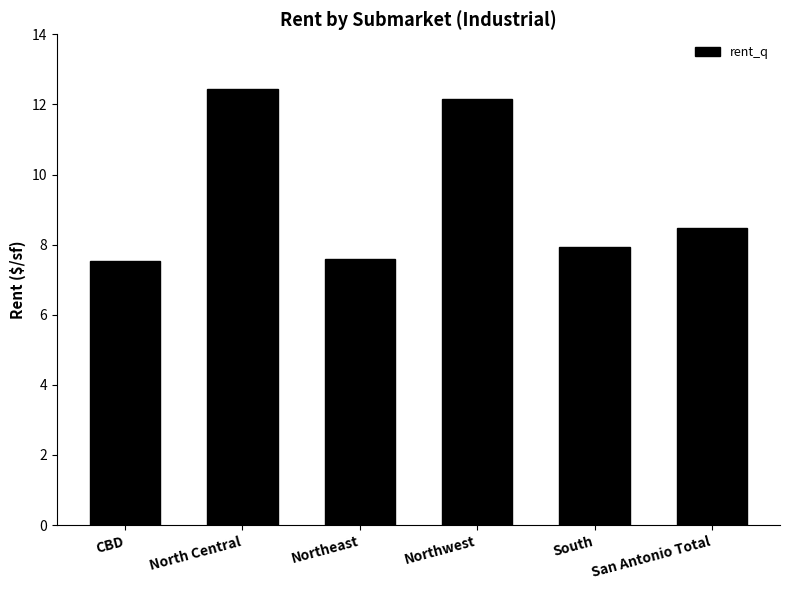

What is the difference between the maximum and minimum values?

4.9